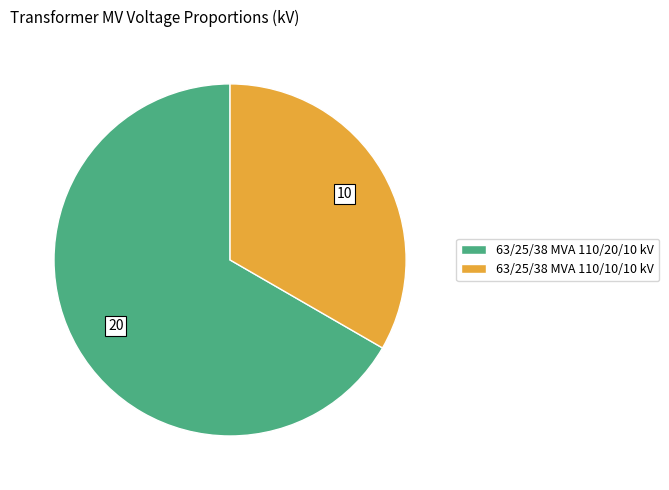

Combined, do 63/25/38 MVA 110/20/10 kV and 63/25/38 MVA 110/10/10 kV account for over 50%?

Yes